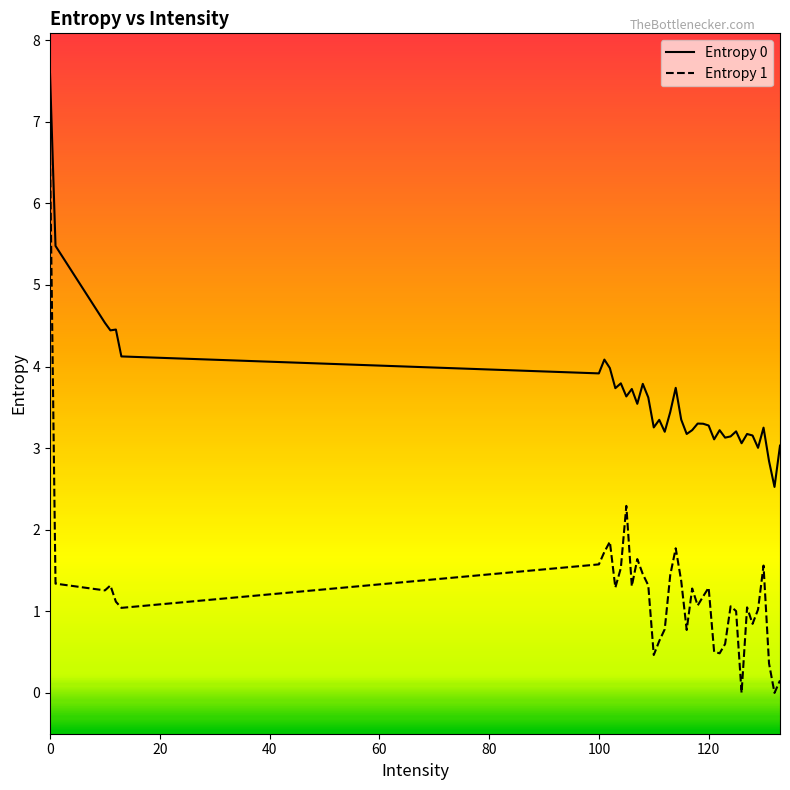

True or false: Entropy 0 and Entropy 1 cross at least once.

False